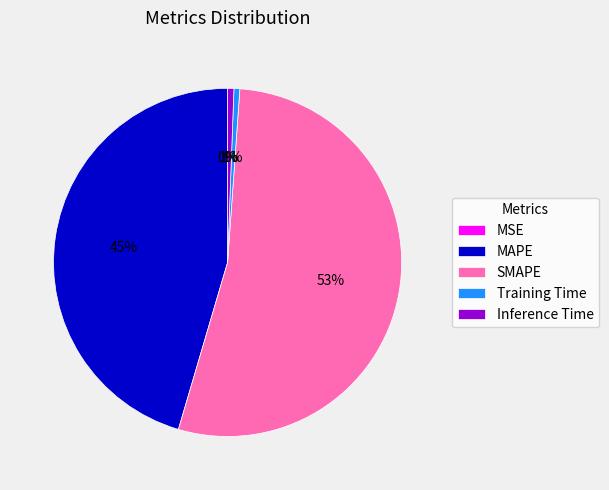

Is the sum of Inference Time and Training Time greater than half?

No